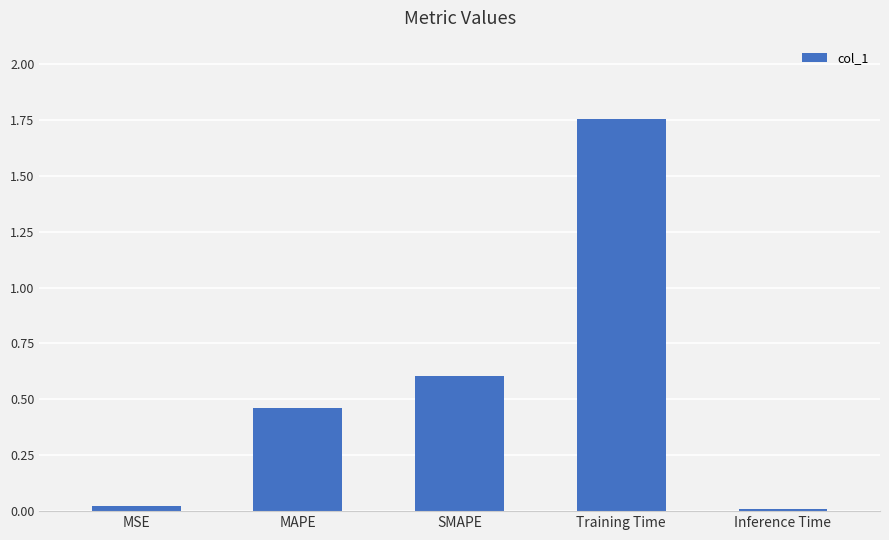

The chart shows a value of 0.6 at SMAPE. True or false?

True